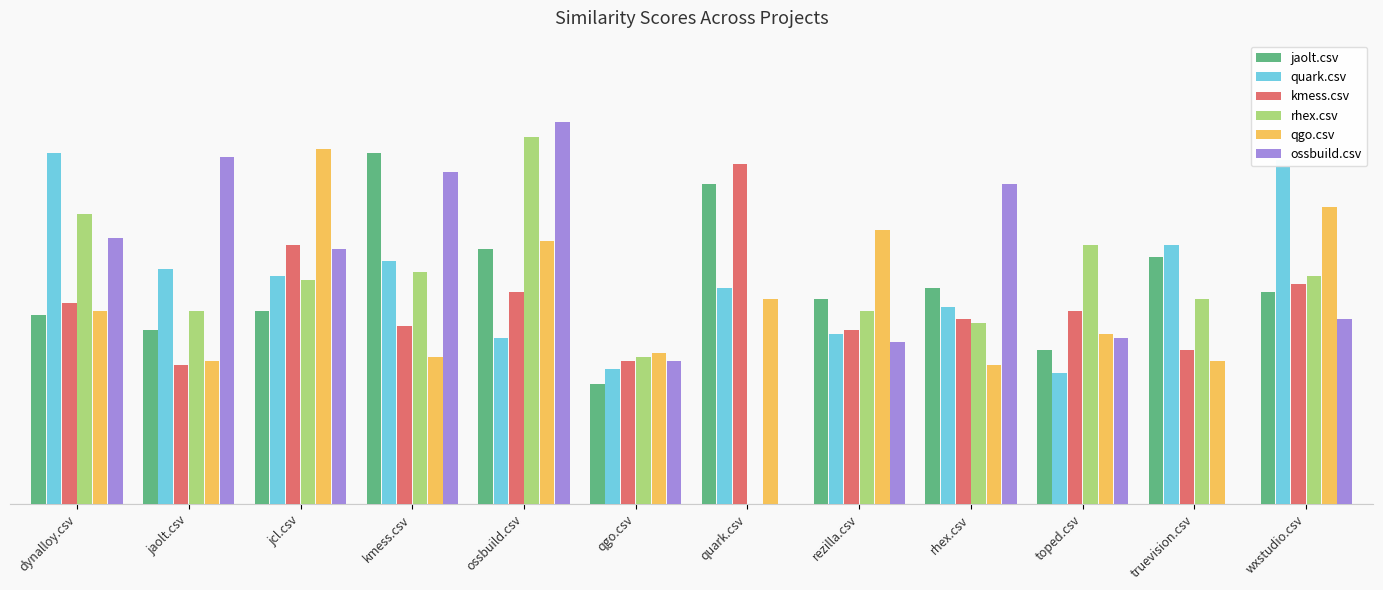

What is the difference between the second highest and second lowest values in the qgo.csv series?

0.4